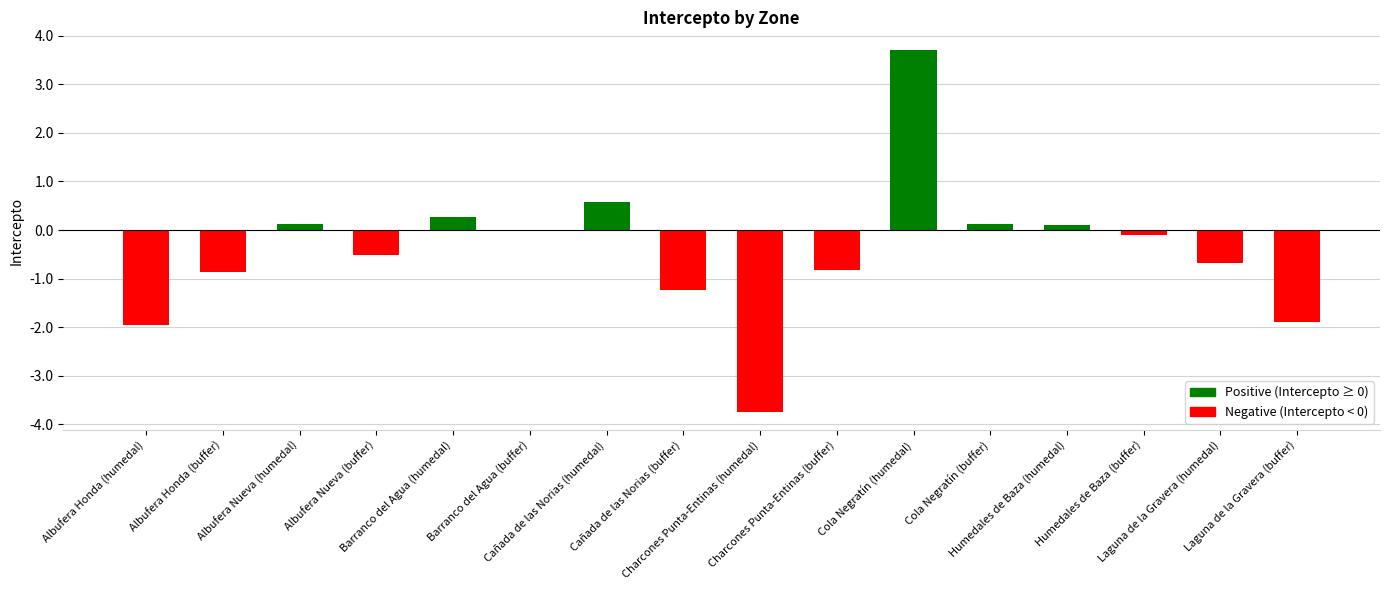

What is the greatest value displayed?

3.7